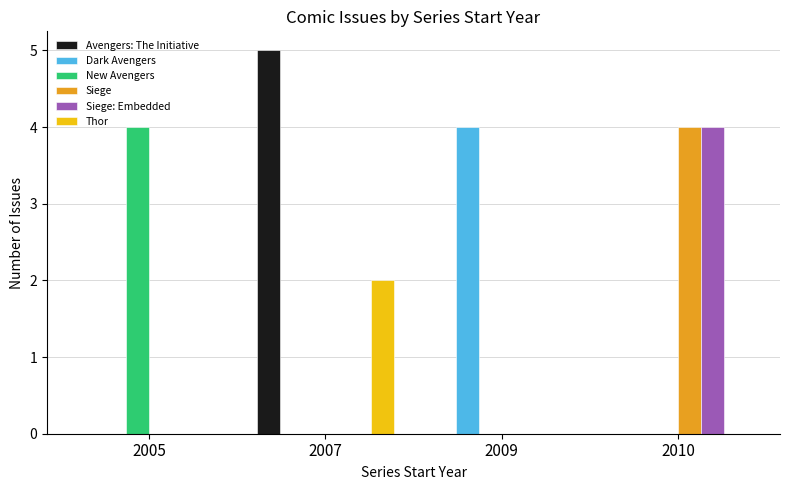

Which category has the highest value in the Siege series?

2010